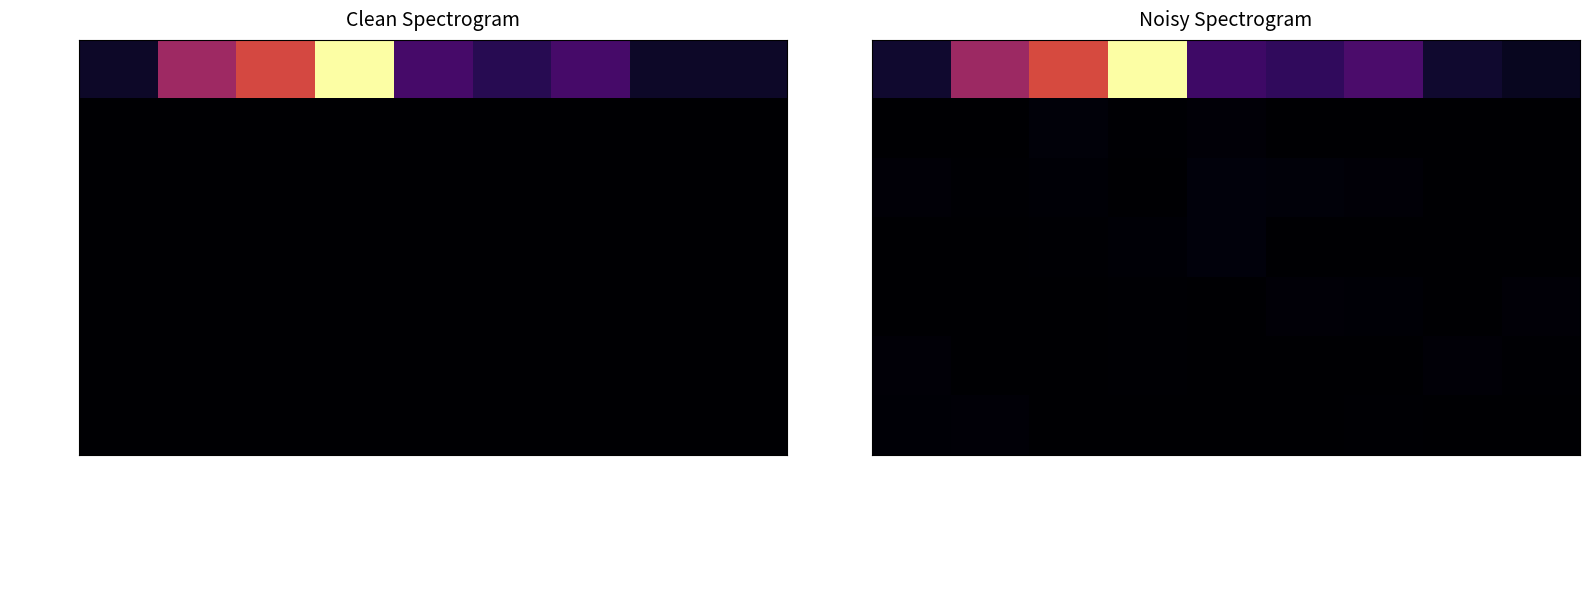

Rank the series by their maximum value, from highest to lowest.

Undécima, Novena, Duodécima, Décima, Octava, Séptima, Quinta